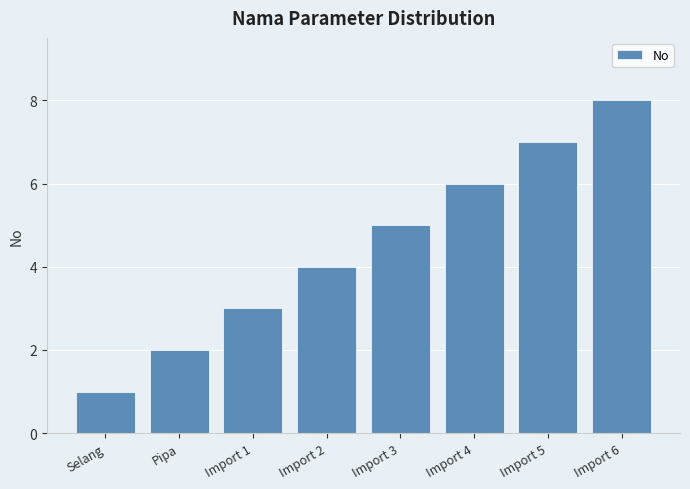

What is the difference between the second highest and second lowest values?

5